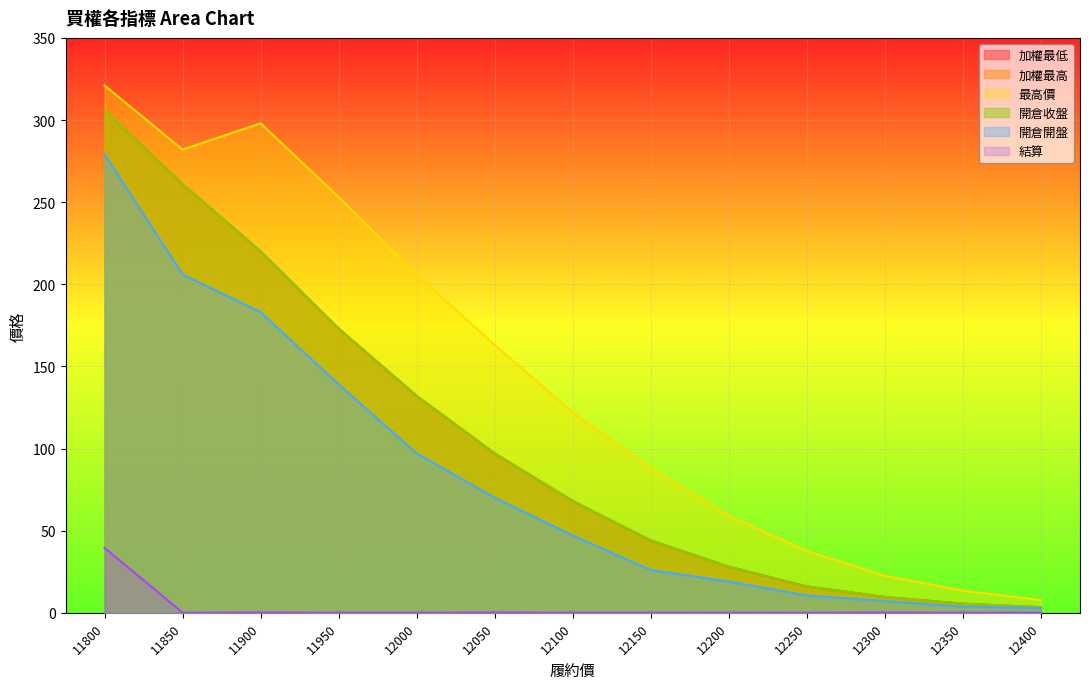

What are all the series names shown in the legend?

加權最低, 加權最高, 最高價, 開倉收盤, 開倉開盤, 結算